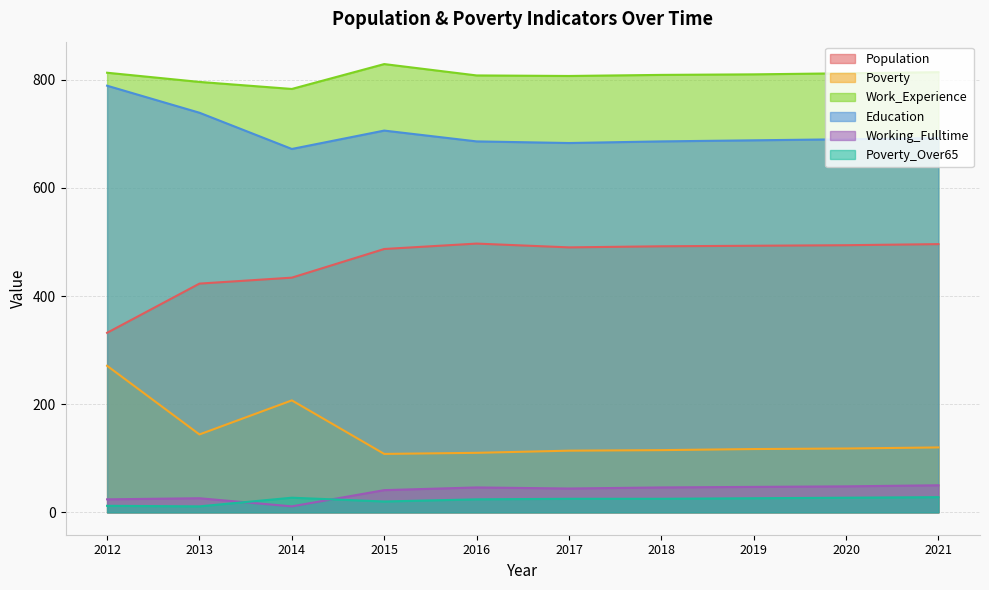

At how many categories does at least one series exceed 709?

10